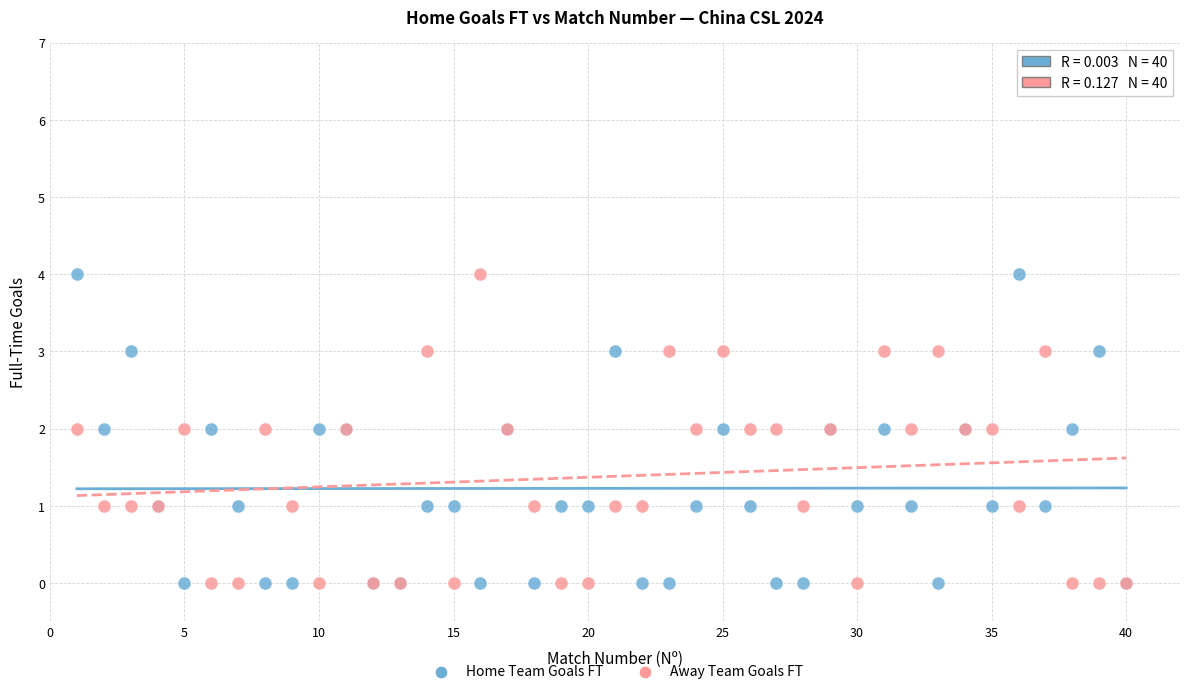

What is the X range (max minus min) for the scatter plot?

39